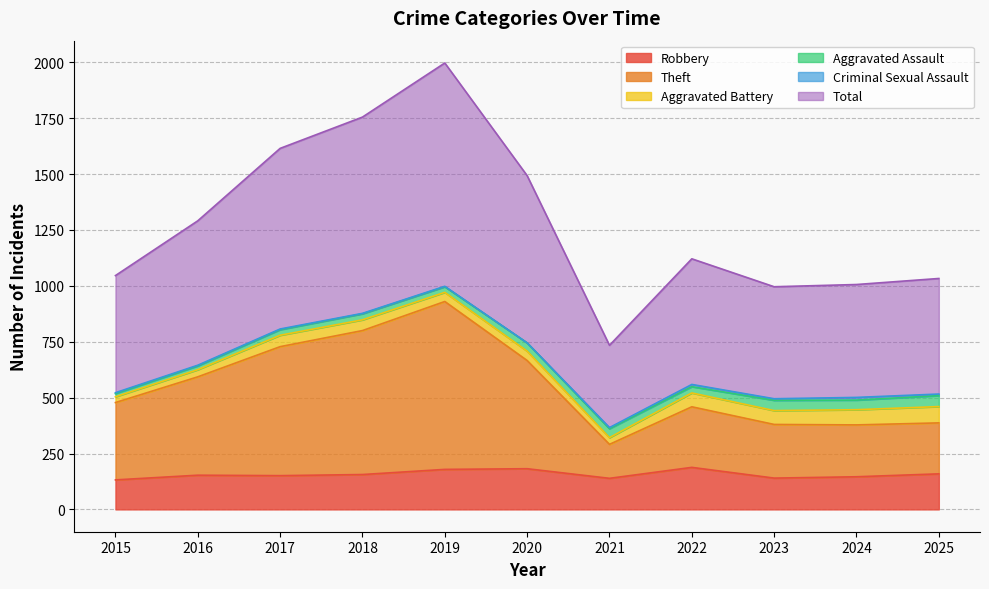

What is the minimum value for Robbery?

132